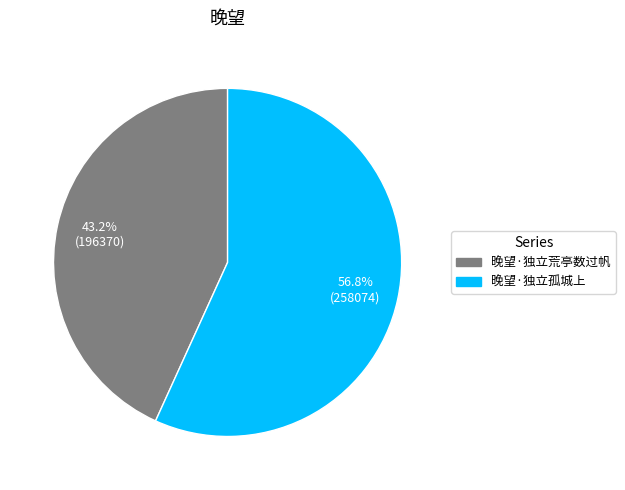

What percentage is the 晚望·独立荒亭数过帆 slice, to the nearest percent?

43%